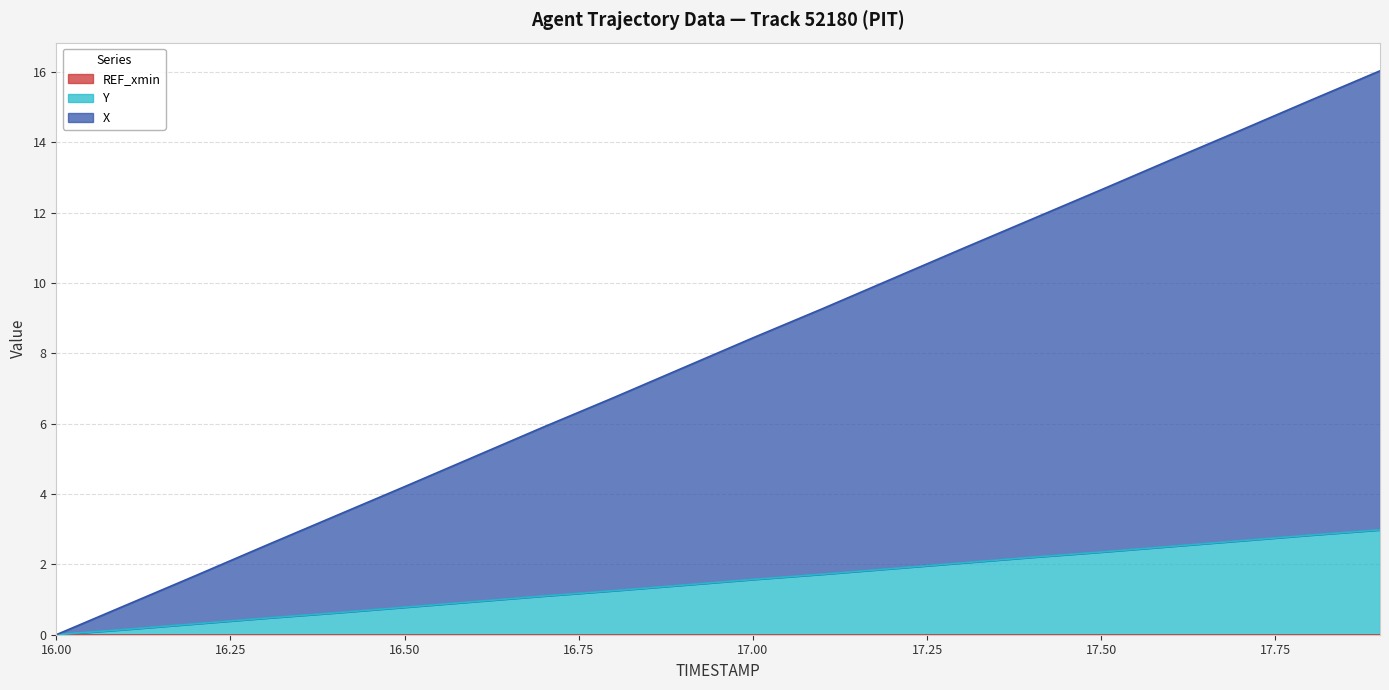

Reading left to right, what are all the values shown in this chart?

X: 0.0	0.8	1.7	2.5	3.4	4.2	5.1	5.9	6.7	7.6	8.4	9.3	10.1	11.0	11.8	12.7	13.5	14.3	15.2	16.0
Y: 0.0	0.1	0.3	0.5	0.6	0.8	0.9	1.1	1.2	1.4	1.6	1.7	1.9	2.0	2.2	2.3	2.5	2.7	2.8	3.0